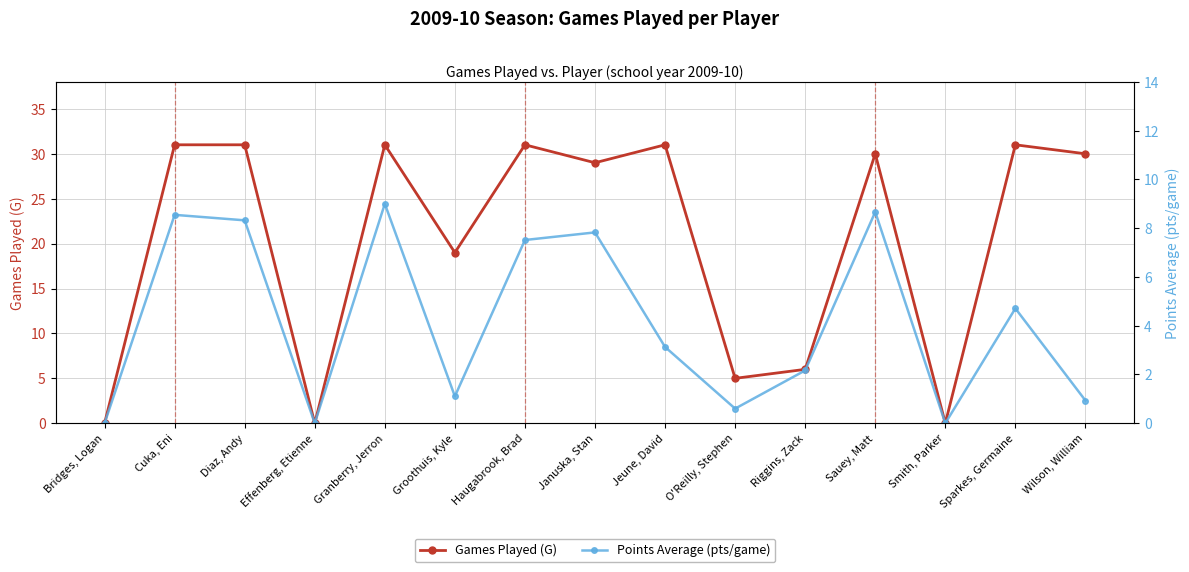

At Diaz, Andy, list the series in order from largest to smallest.

Games Played (G), Points Average (pts/game)